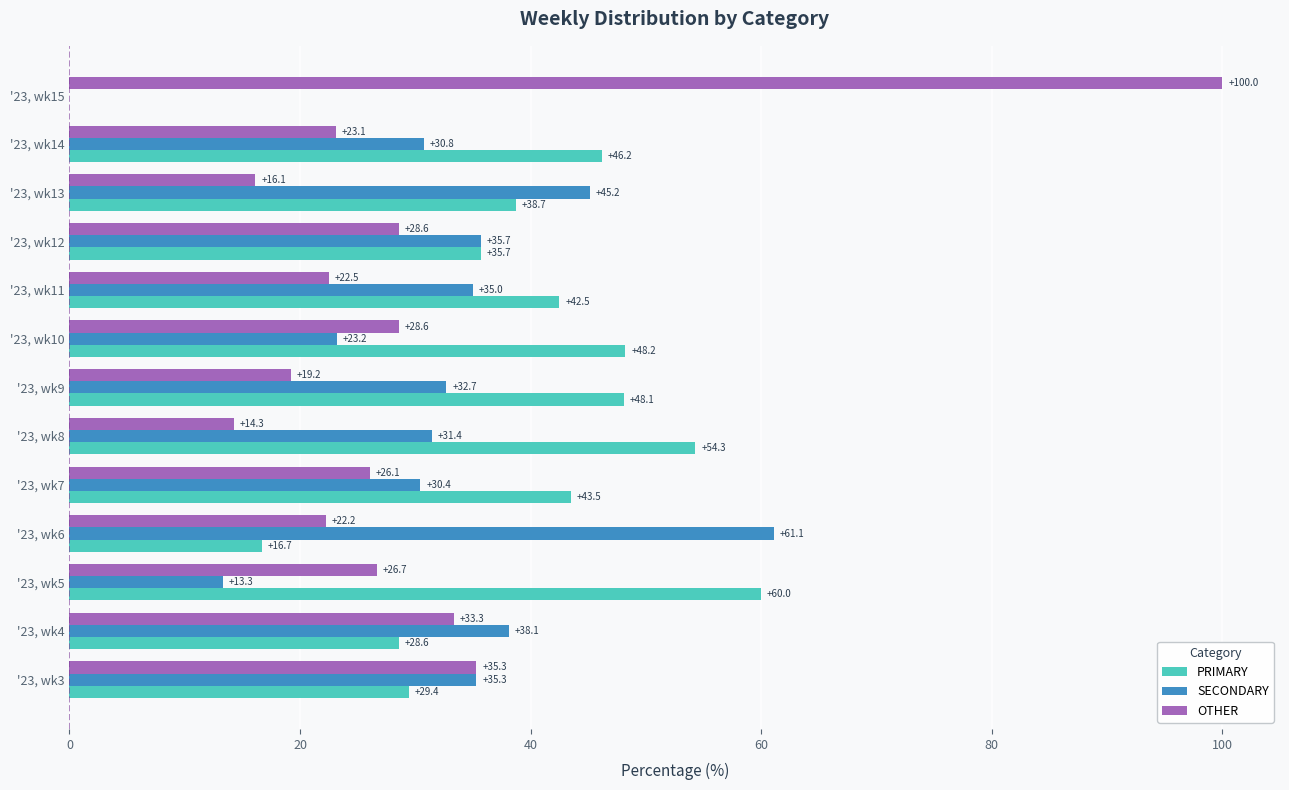

Is it true that OTHER equals 31.5 at '23, wk6?

False